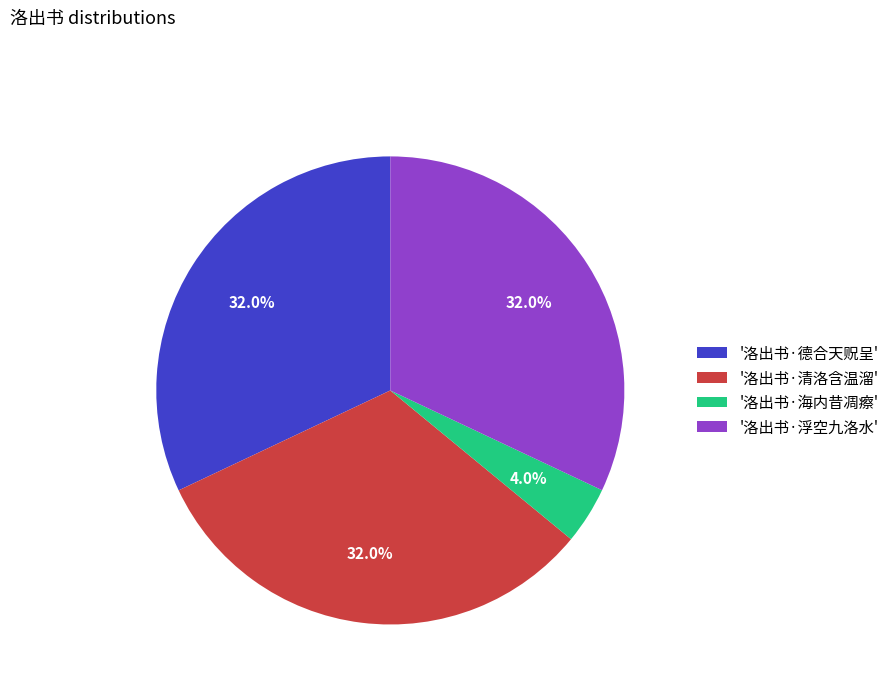

Which category has the smallest portion of the pie?

'洛出书·海内昔凋瘵'